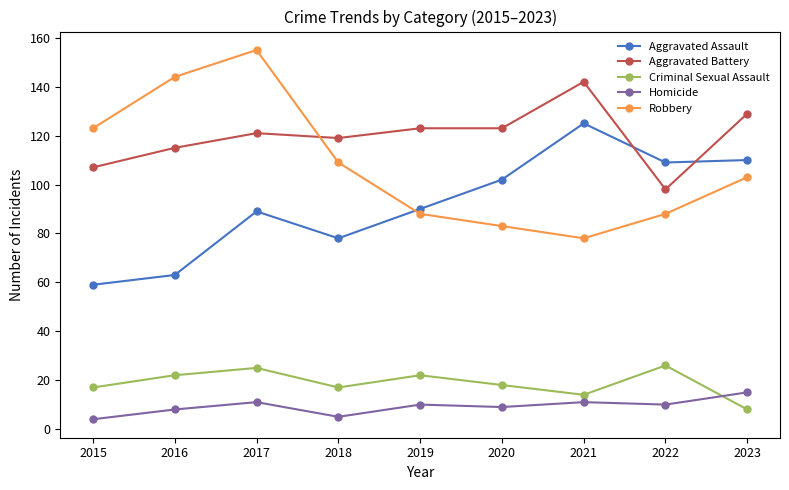

What are all the series names shown in the legend?

Aggravated Assault, Aggravated Battery, Criminal Sexual Assault, Homicide, Robbery